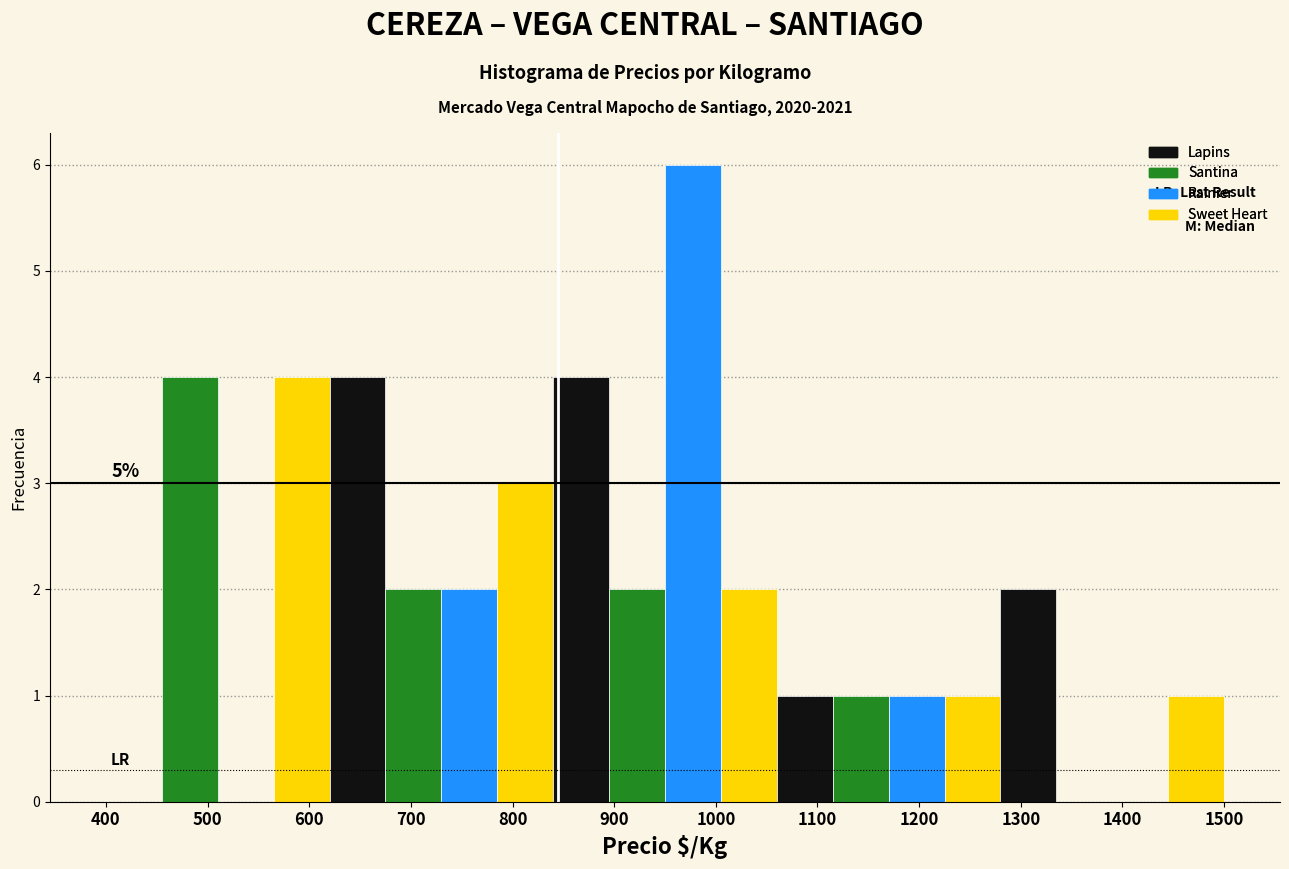

Which range on the x-axis has the tallest bar?

950 to 1005